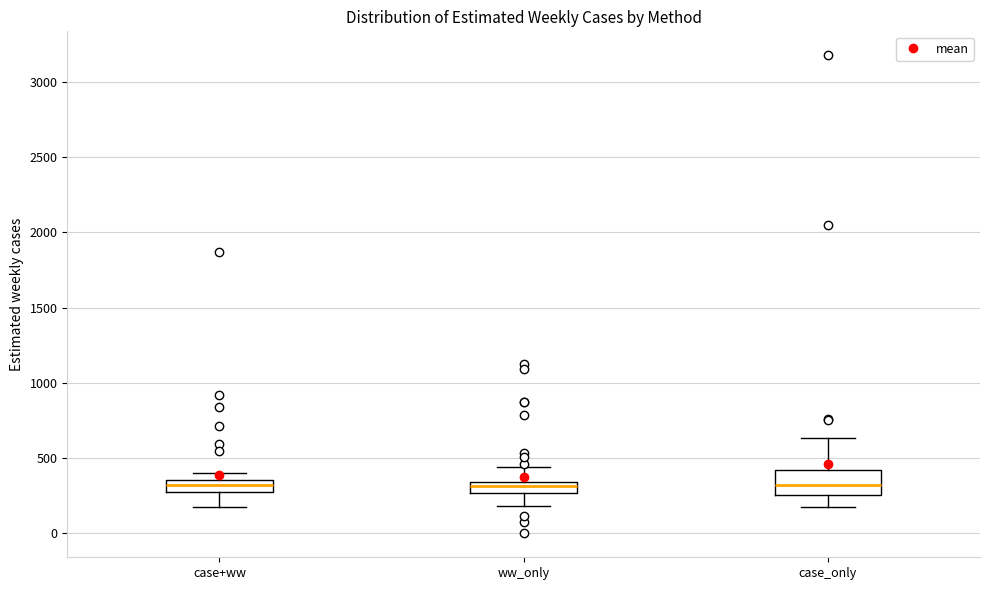

Which box is the tallest, from its lower edge to its upper edge?

case_only